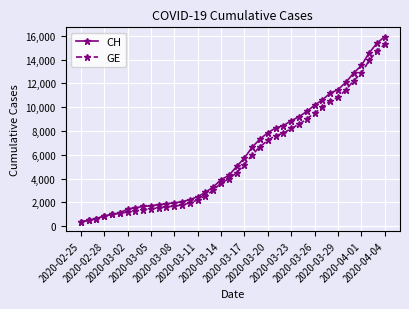

What is the value of the CH point at the 30th from the left?

9642